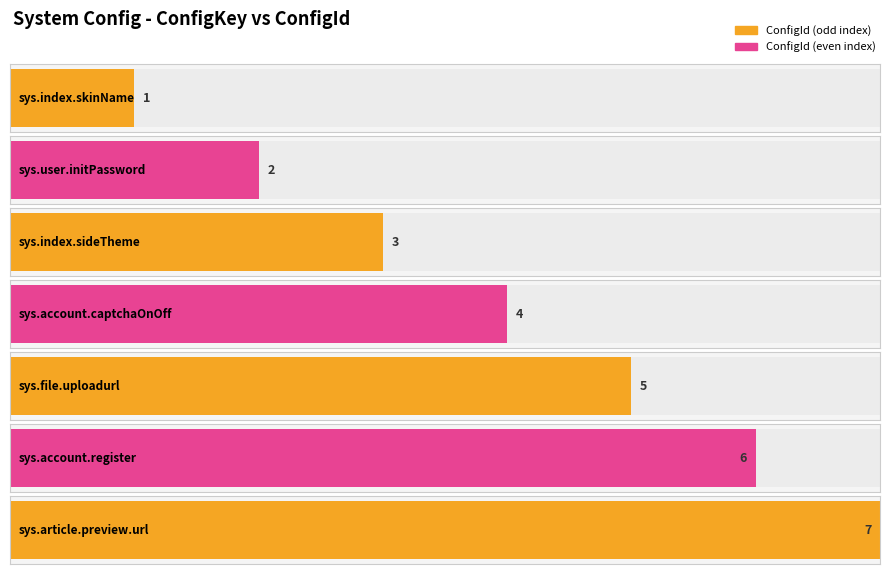

Count the values in the range 2 to 6.

5